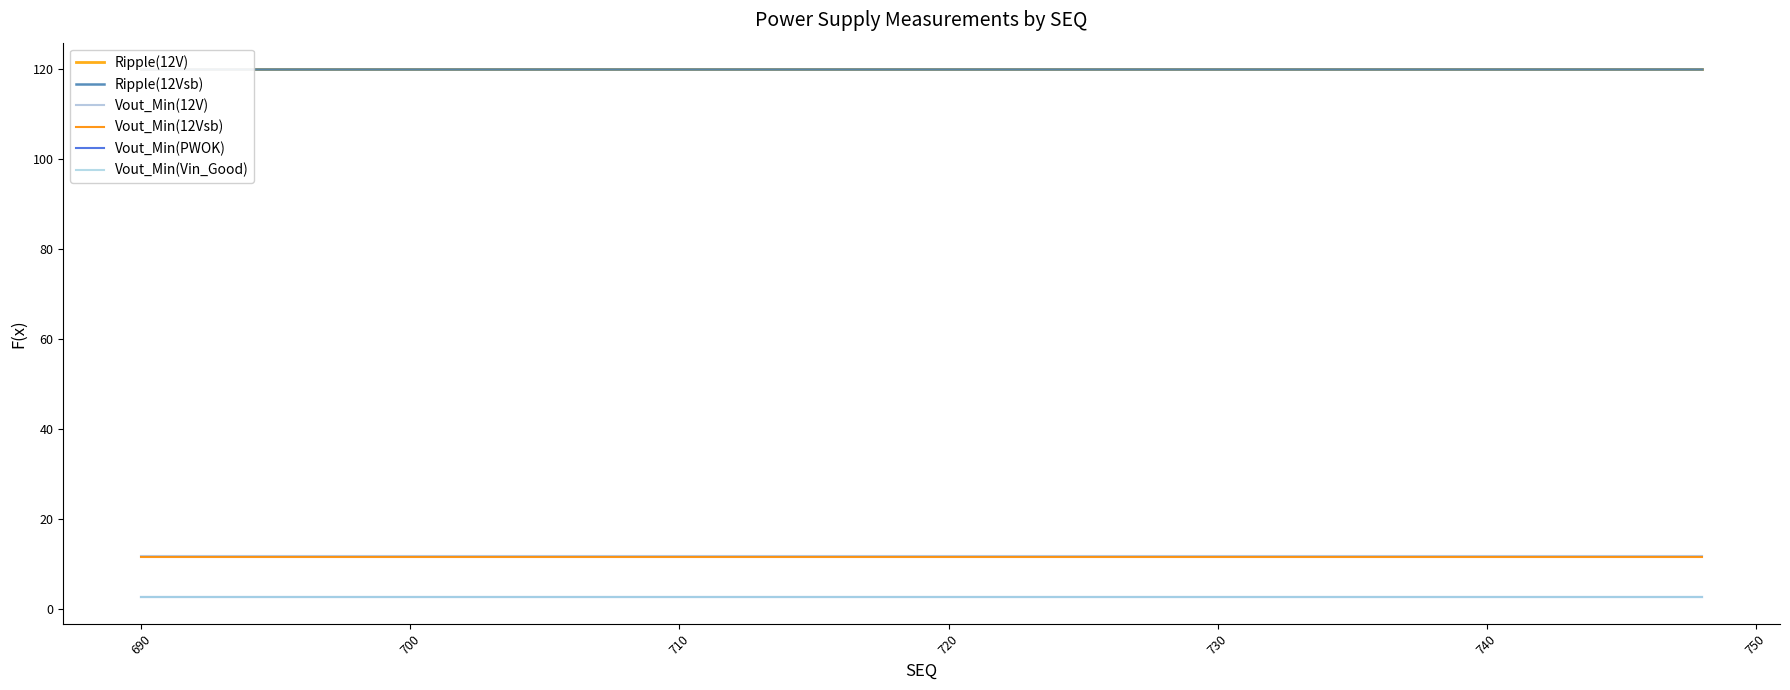

Which has a higher value, 730 or 760?

730